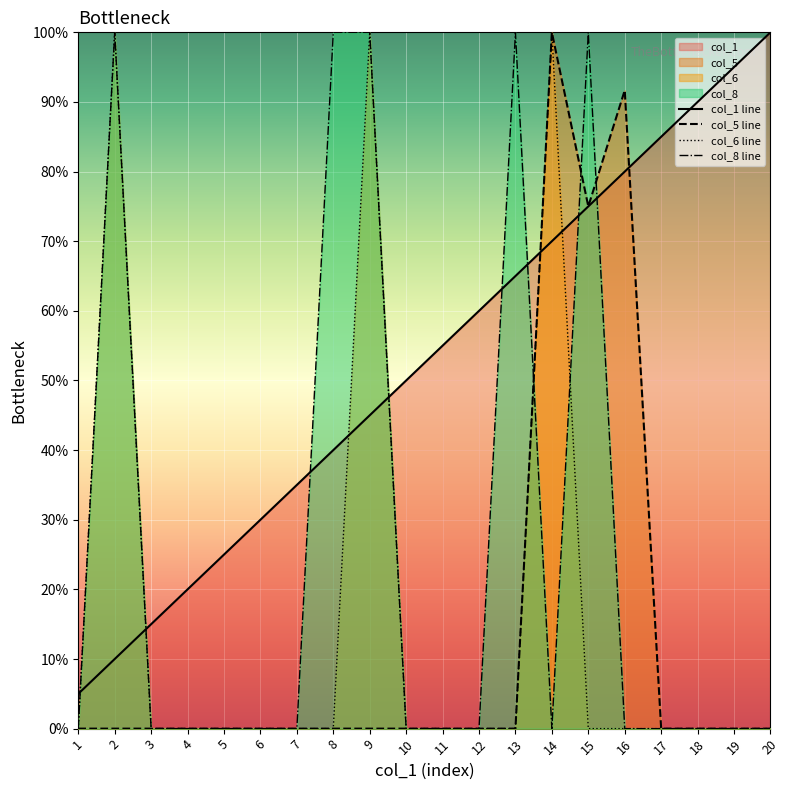

Reading left to right, what are all the values shown in this chart?

col_1: 5.0	10.0	15.0	20.0	25.0	30.0	35.0	40.0	45.0	50.0	55.0	60.0	65.0	70.0	75.0	80.0	85.0	90.0	95.0	100.0
col_5: 0.0	0.0	0.0	0.0	0.0	0.0	0.0	0.0	0.0	0.0	0.0	0.0	0.0	100.0	75.0	91.7	0.0	0.0	0.0	0.0
col_6: 0.0	100.0	0.0	0.0	0.0	0.0	0.0	0.0	100.0	0.0	0.0	0.0	0.0	100.0	0.0	0.0	0.0	0.0	0.0	0.0
col_8: 0.0	100.0	0.0	0.0	0.0	0.0	0.0	100.0	100.0	0.0	0.0	0.0	100.0	0.0	100.0	0.0	0.0	0.0	0.0	0.0